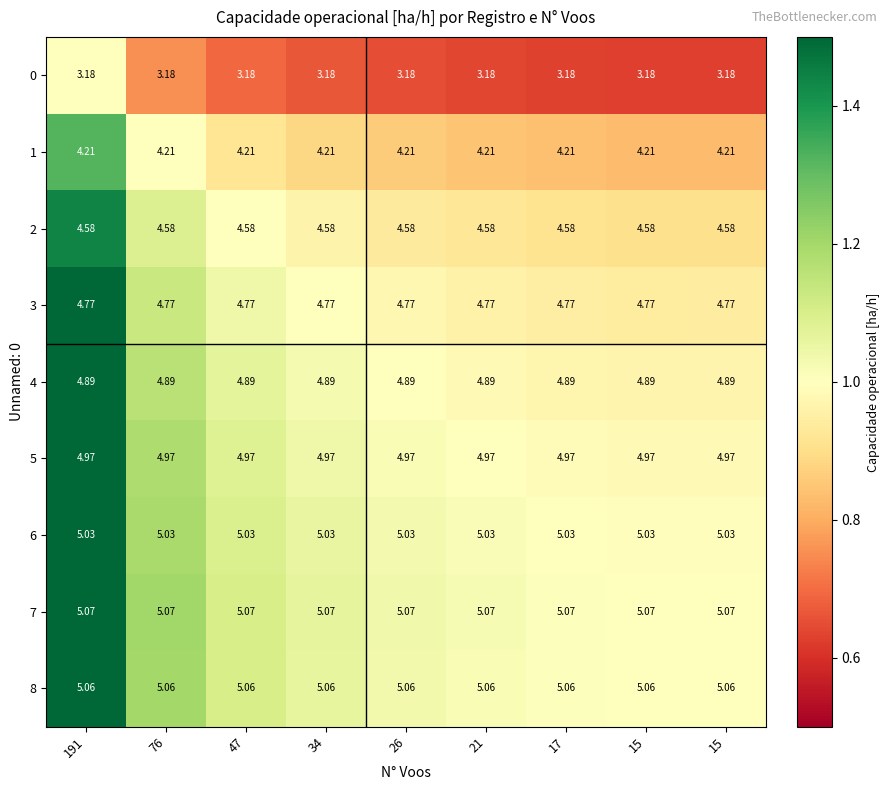

Count the number of categories in the chart.

9